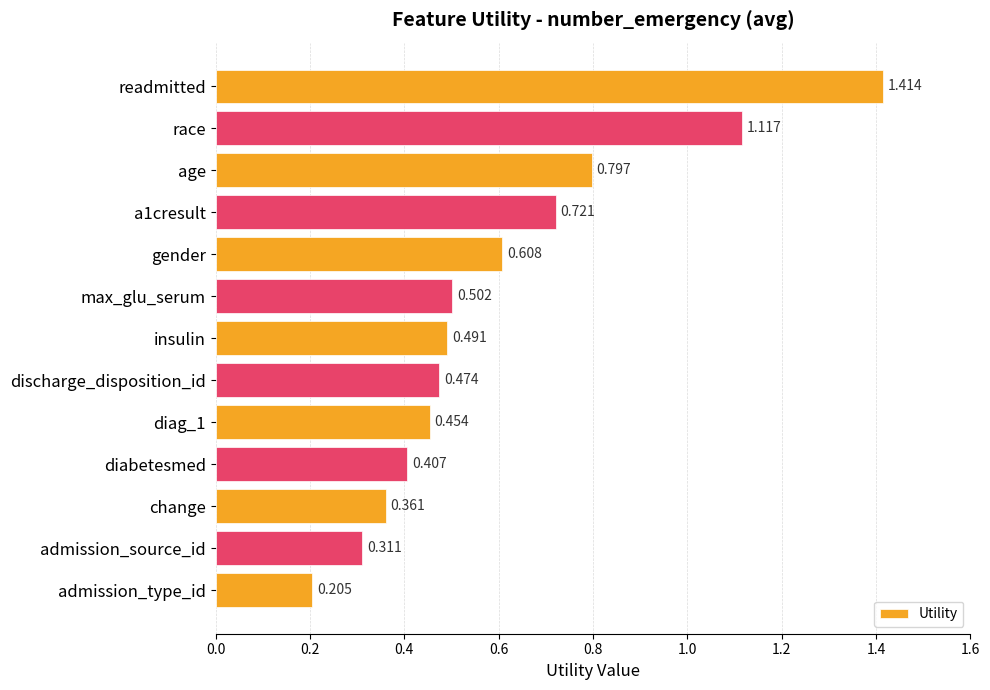

Between change and readmitted, which is larger?

readmitted